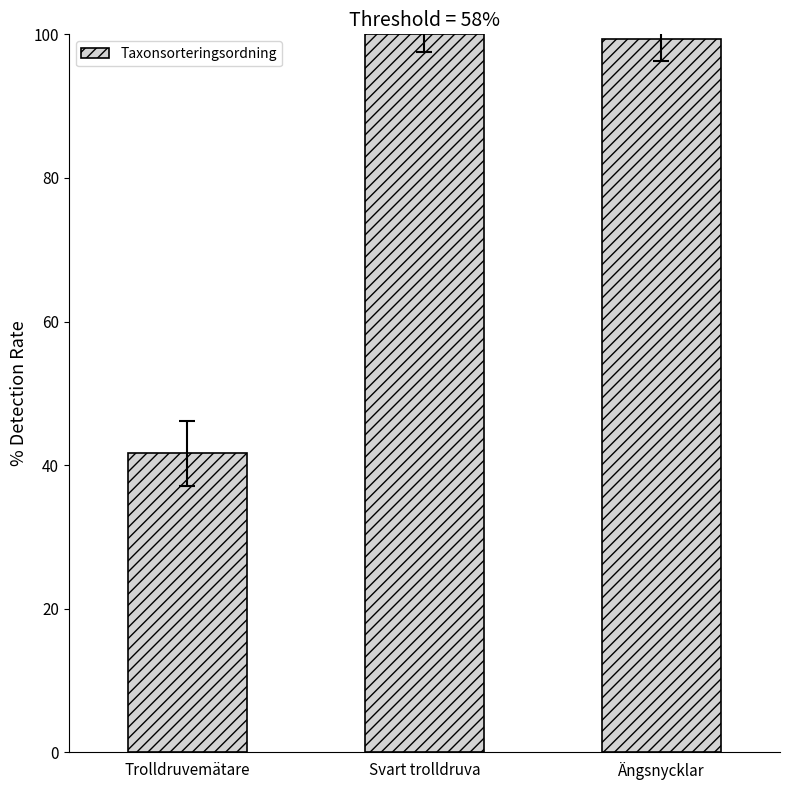

Reading left to right, what are all the values shown in this chart?

41.6	100.0	99.3